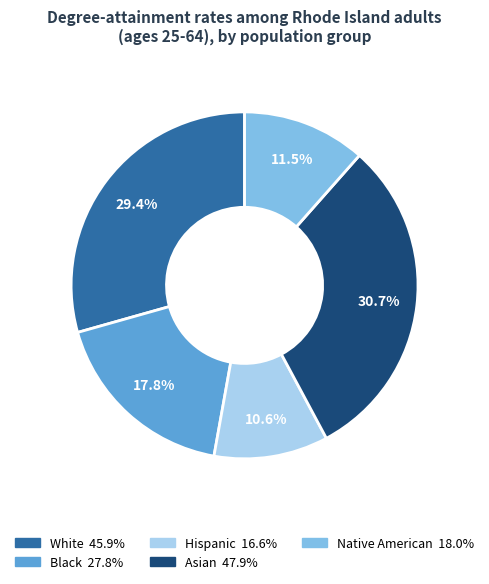

Does White account for over 50% of the chart?

No